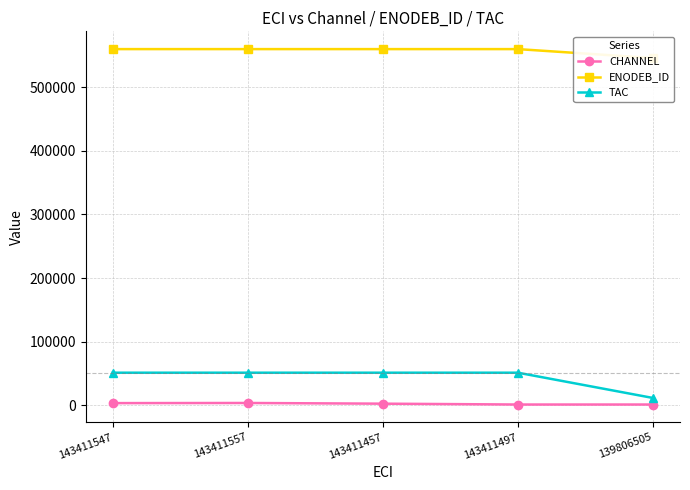

True or false: TAC and CHANNEL cross at least once.

False